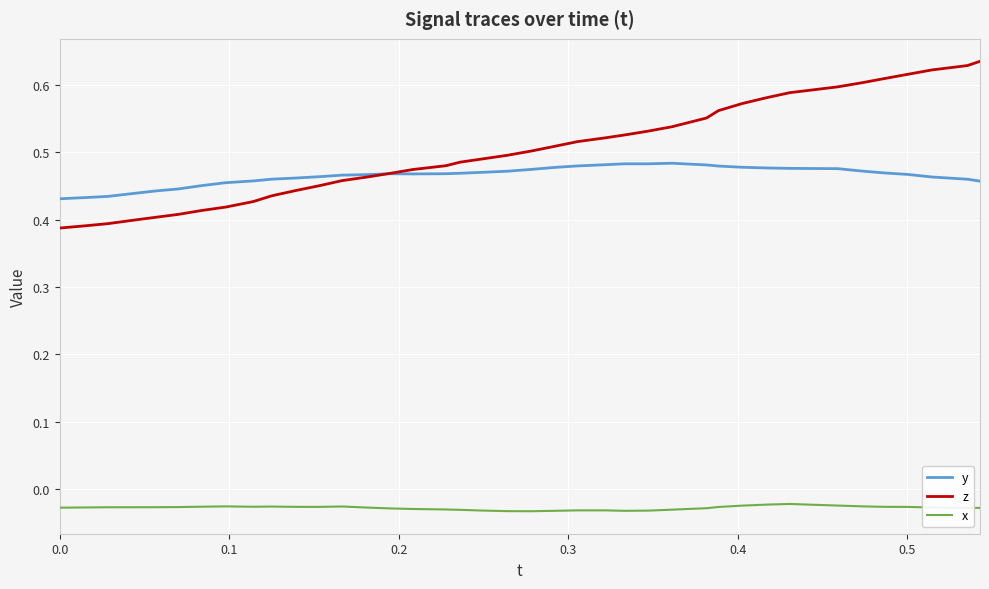

List the series in order of their peak value, highest first.

z, y, x